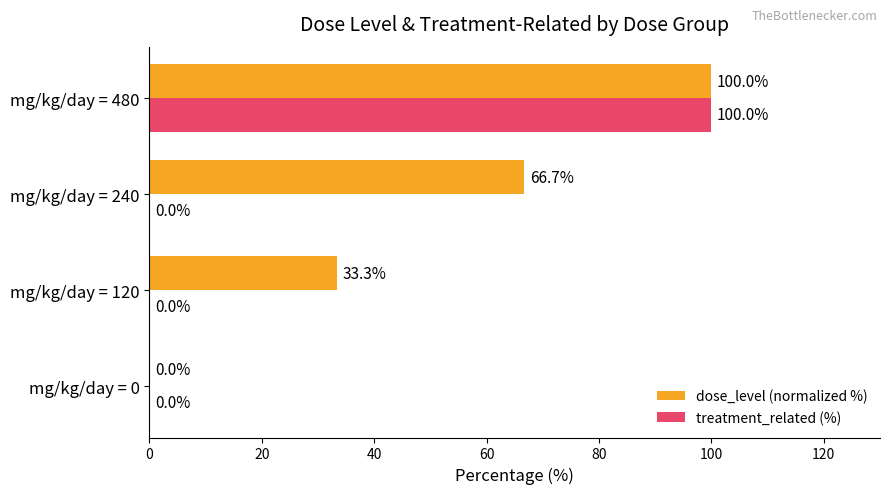

Which series changed the most between mg/kg/day = 0 and mg/kg/day = 240?

dose_level (normalized %)